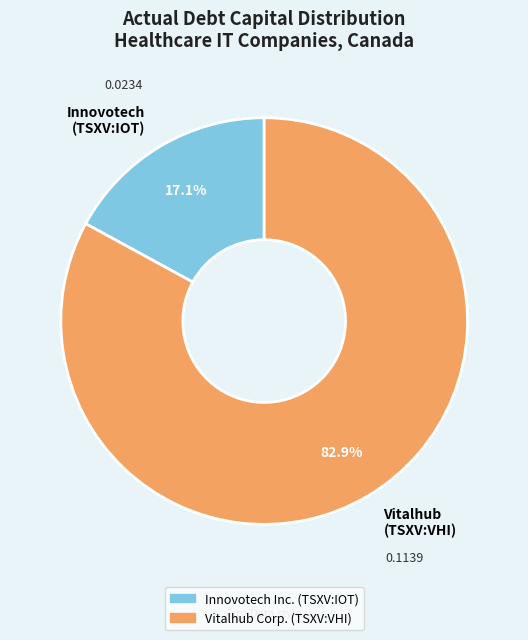

Which slice is the smallest?

Innovotech (TSXV:IOT)